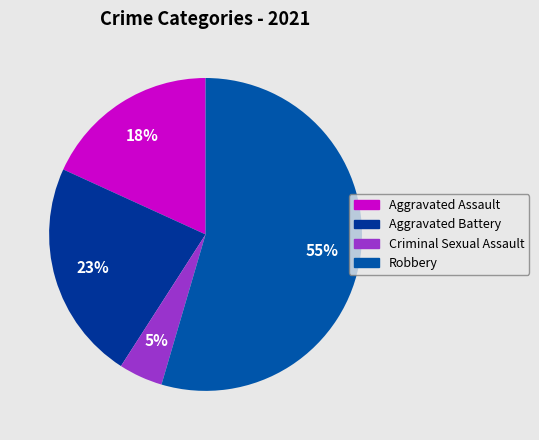

What is the ratio of the value at Aggravated Battery to the value at Robbery?

0.4